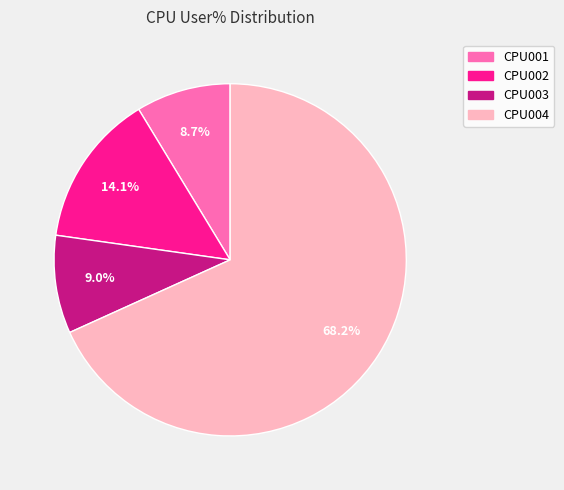

What is the largest slice in the pie chart?

CPU004